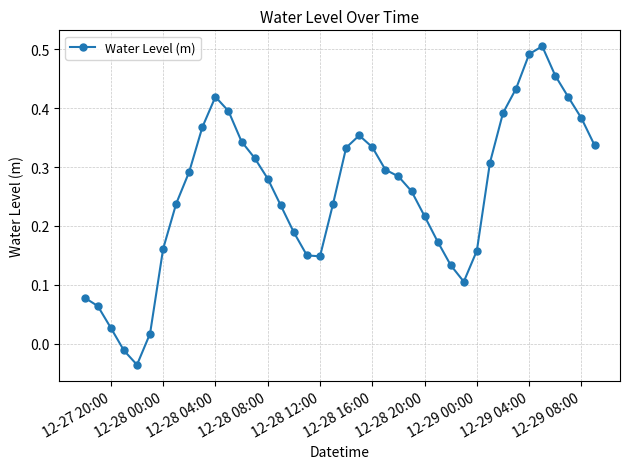

Is this an area chart (filled region under the line)?

No